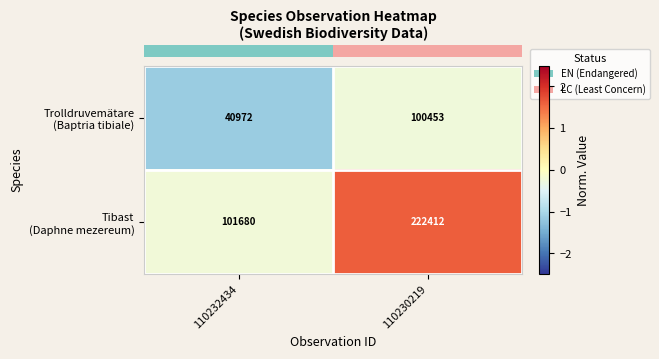

What is the difference between the highest and lowest values at 110232434?

60708